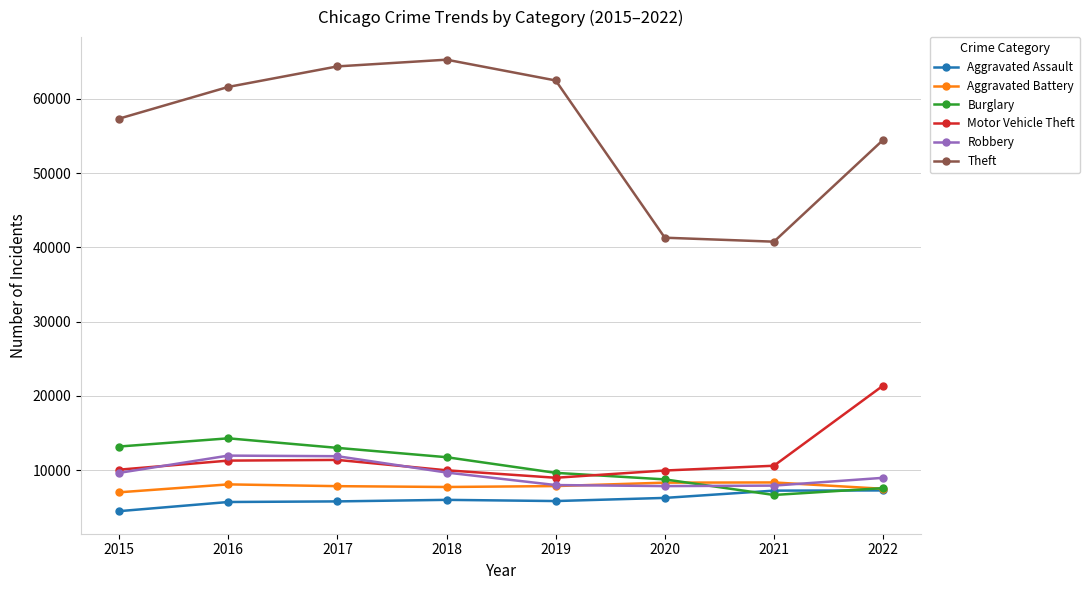

True or false: Robbery and Theft intersect in this chart.

False